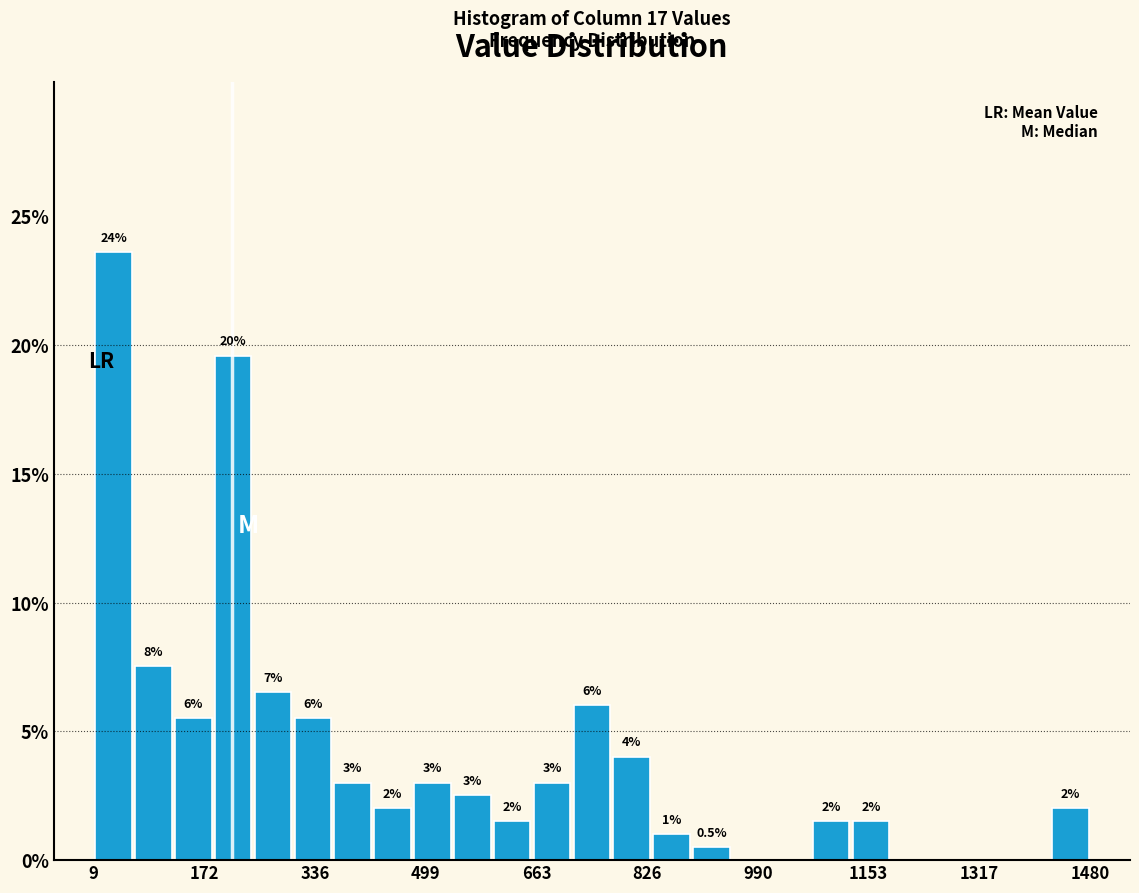

Read against the x-axis, roughly where is the centre of the tallest bar?

40